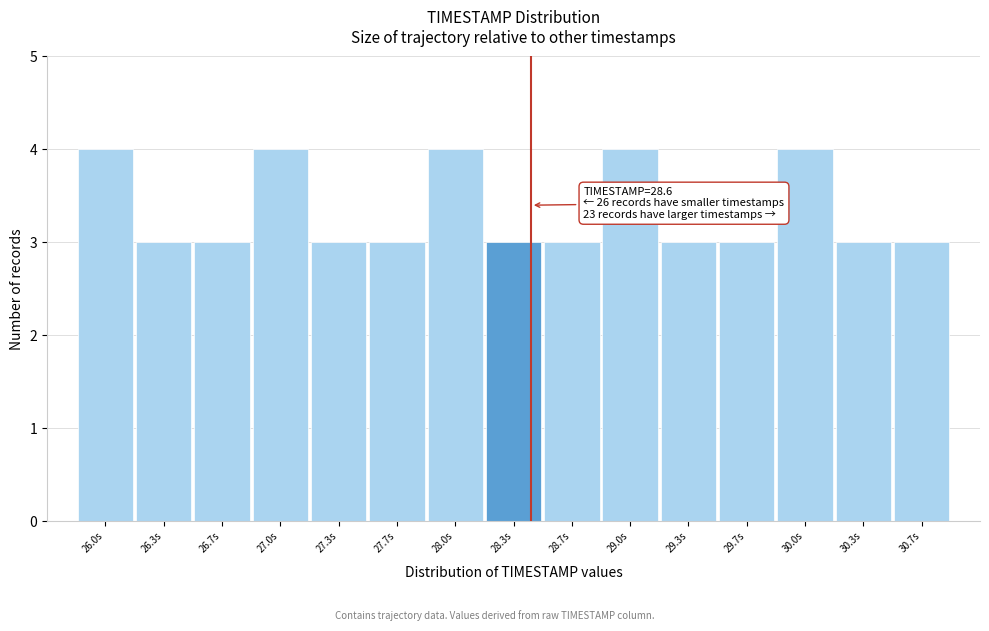

Reading left to right, list all the values displayed in this chart.

26.0s=4	26.3s=3	26.7s=3	27.0s=4	27.3s=3	27.7s=3	28.0s=4	28.3s=3	28.7s=3	29.0s=4	29.3s=3	29.7s=3	30.0s=4	30.3s=3	30.7s=3